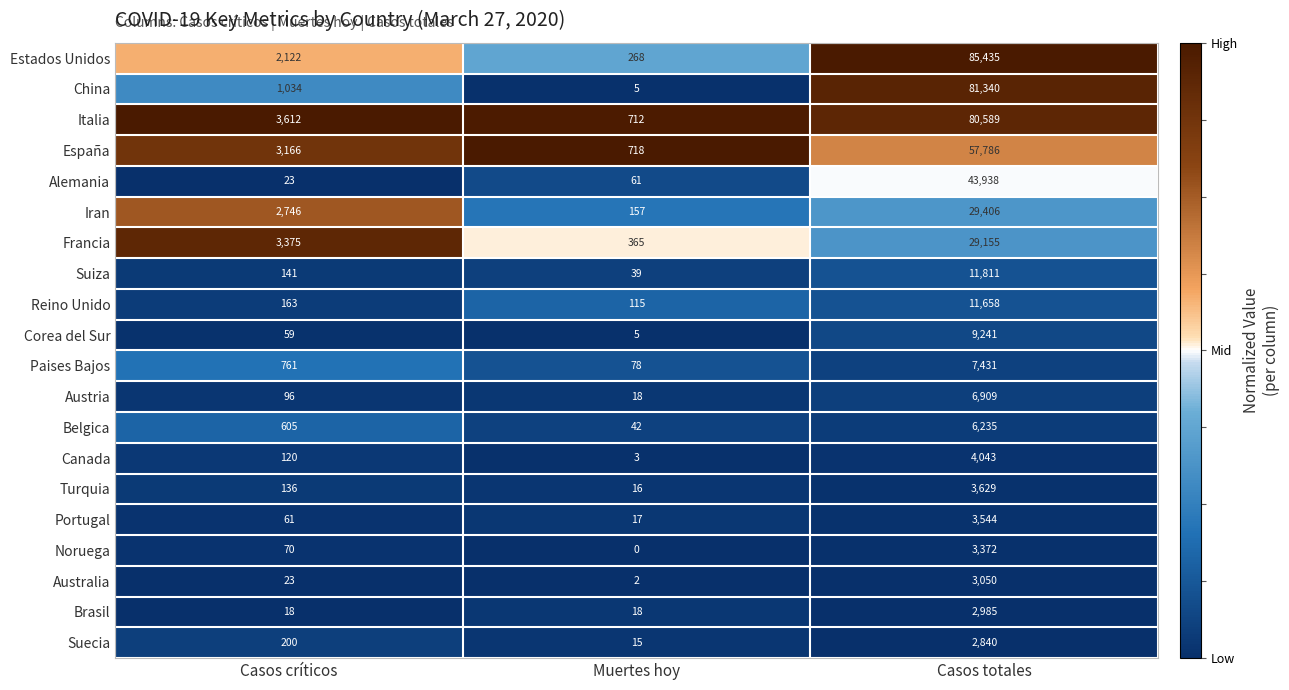

How many data points does each series have?

3